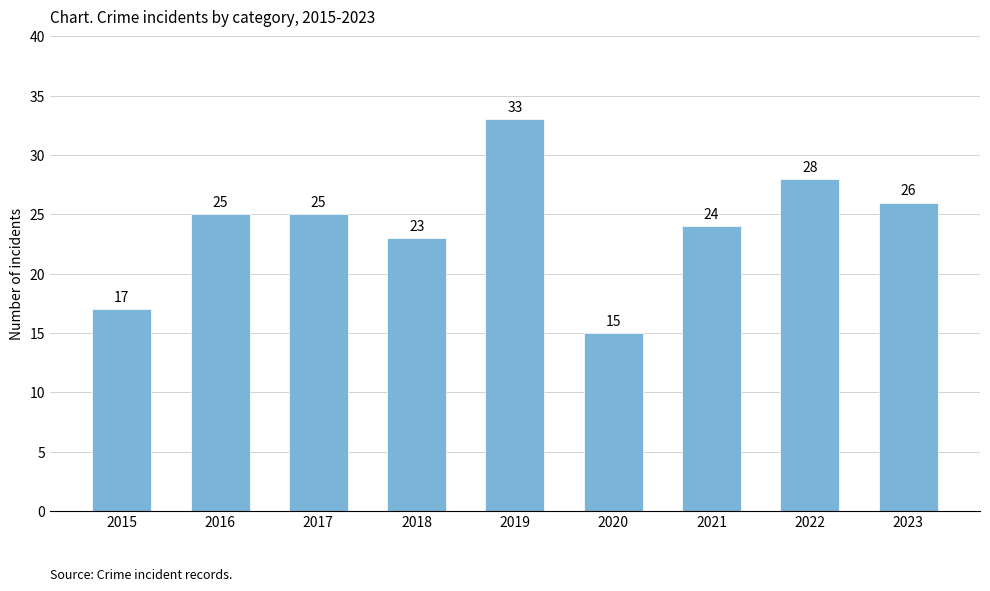

What value does the data have at 2019?

33